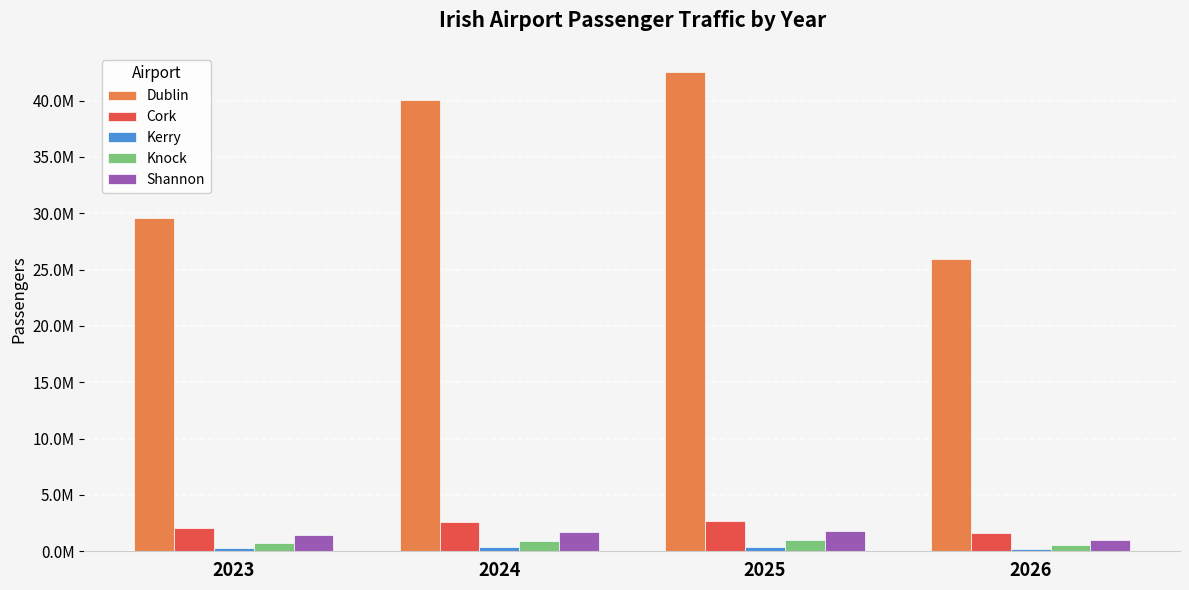

Does the chart contain any negative values?

No